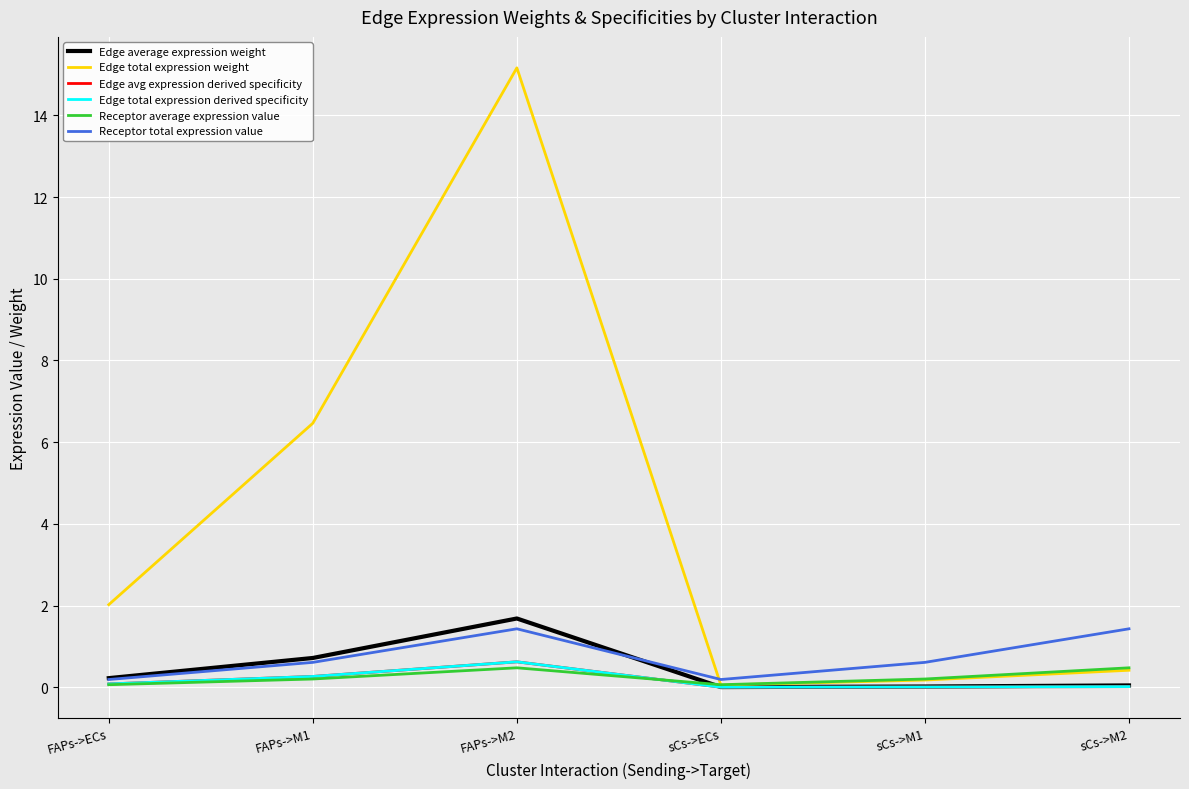

Which label corresponds to the largest value in the chart?

FAPs->M2